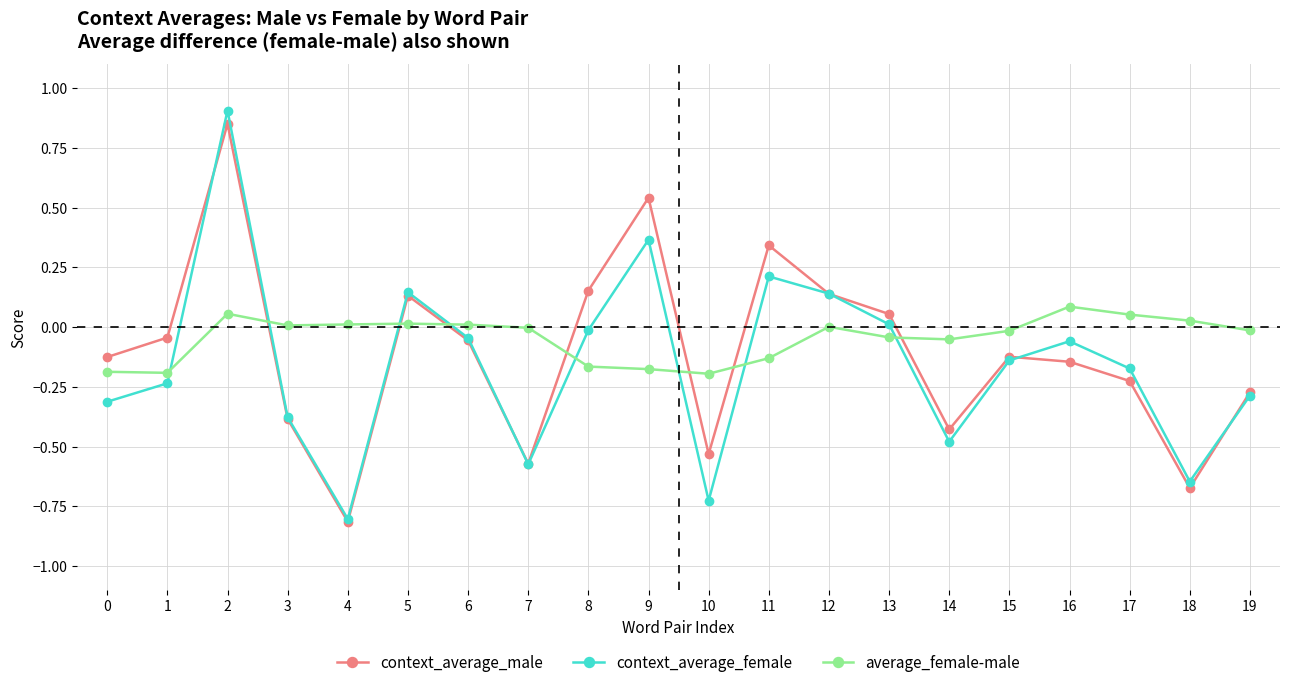

How many positive values does the context_average_male series have?

7